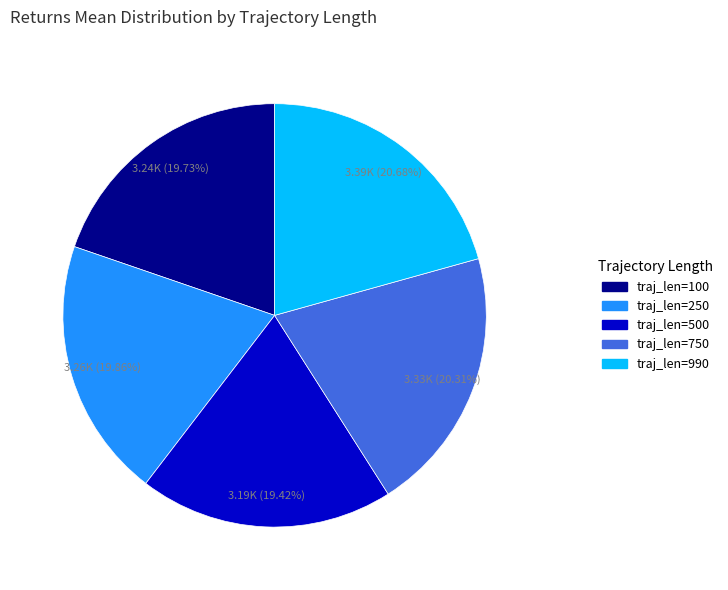

Which has a higher value, traj_len=990 or traj_len=100?

traj_len=990